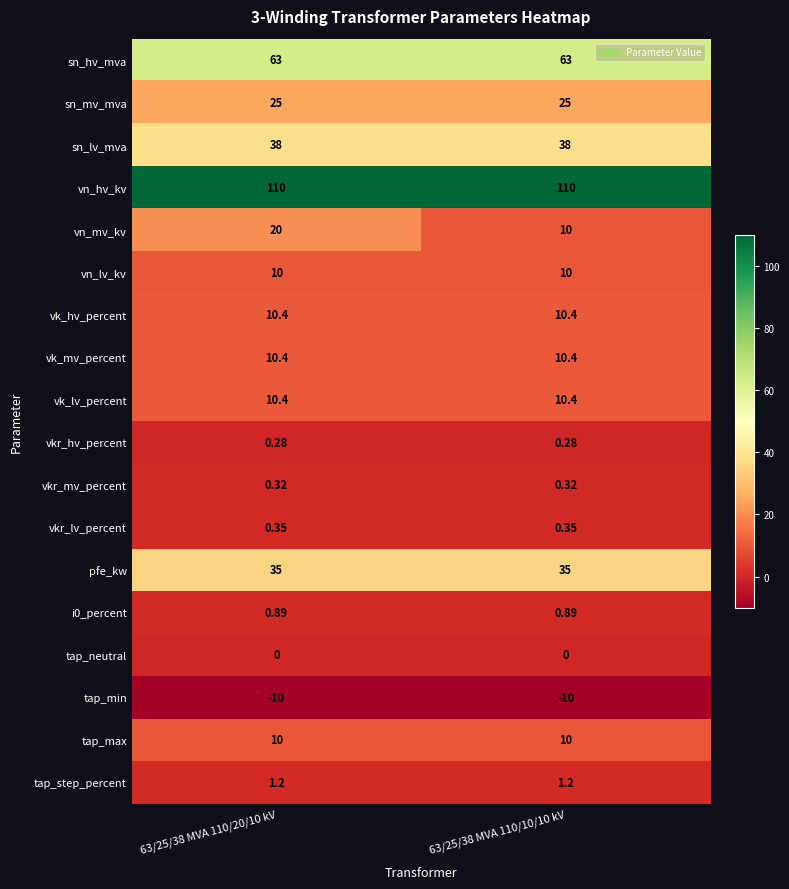

Which series has the largest range (max minus min)?

vn_mv_kv